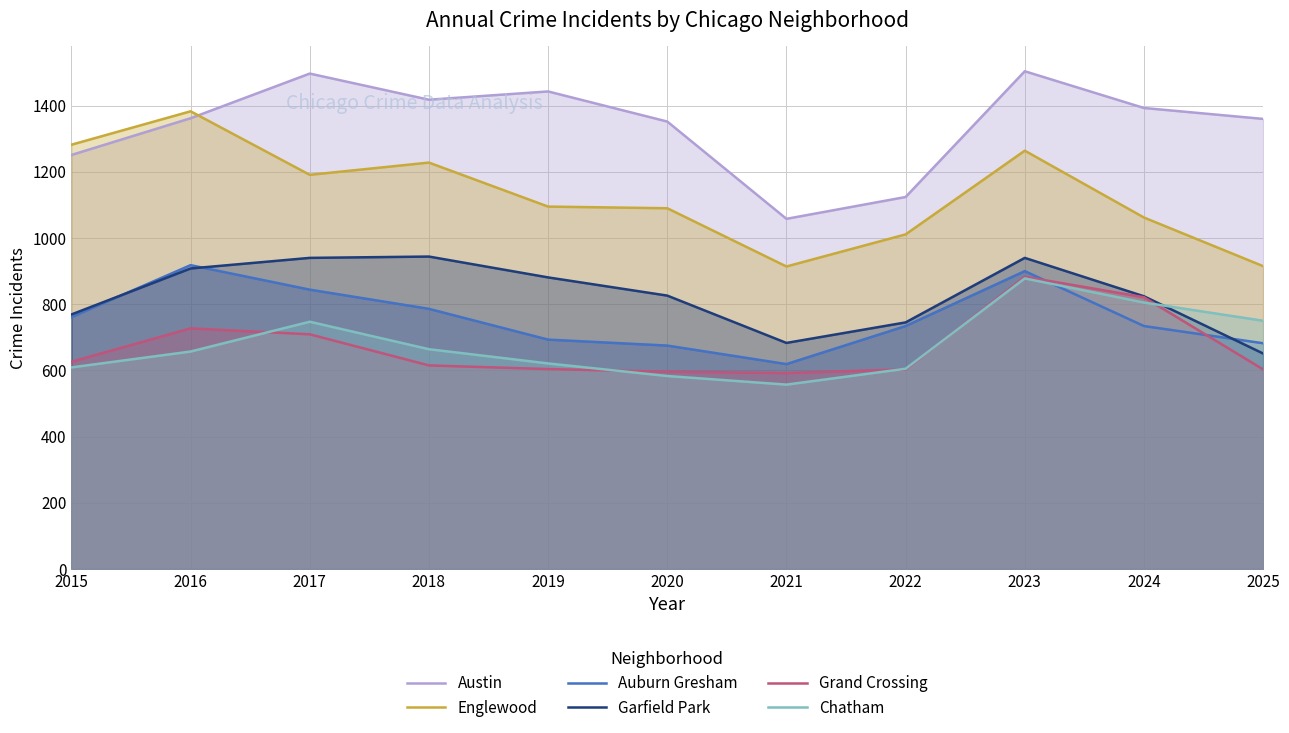

Which has a higher value, 2016 or 2019?

2019